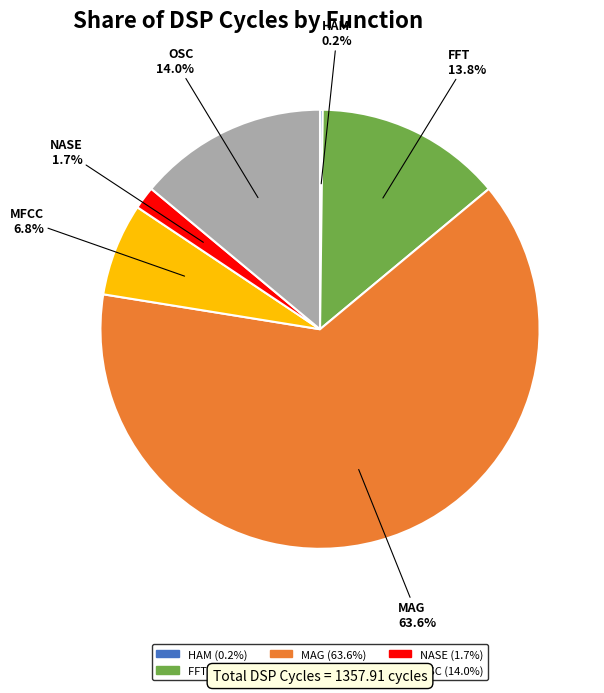

Do MAG and MFCC together represent more than half of the pie?

Yes